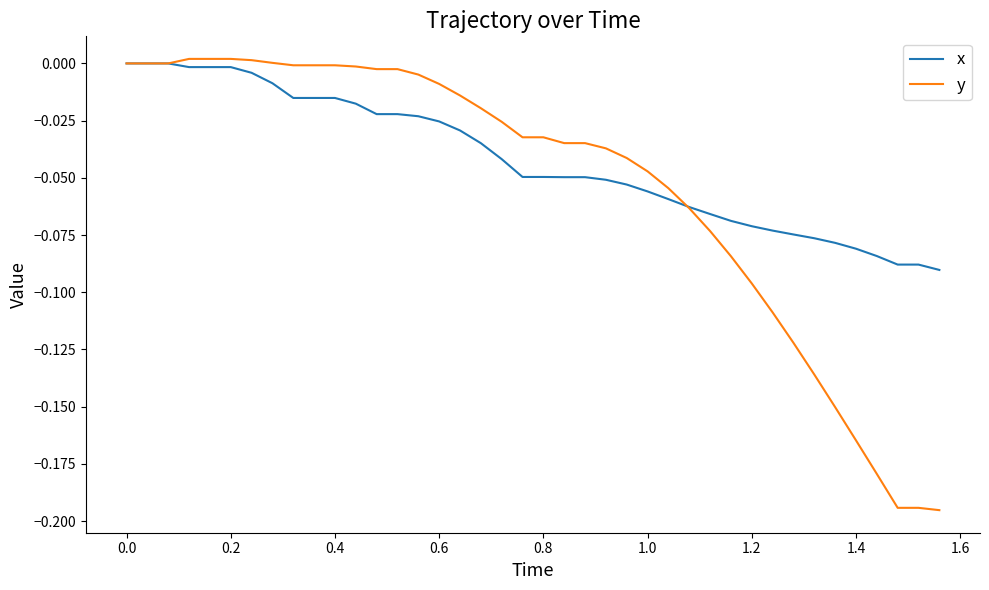

Which series has the widest spread of values?

y